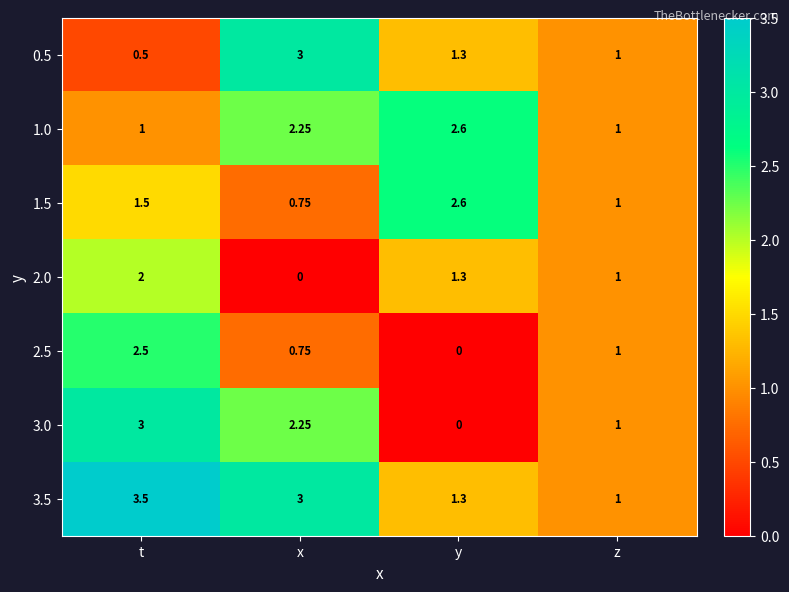

What is the greatest value displayed?

3.5